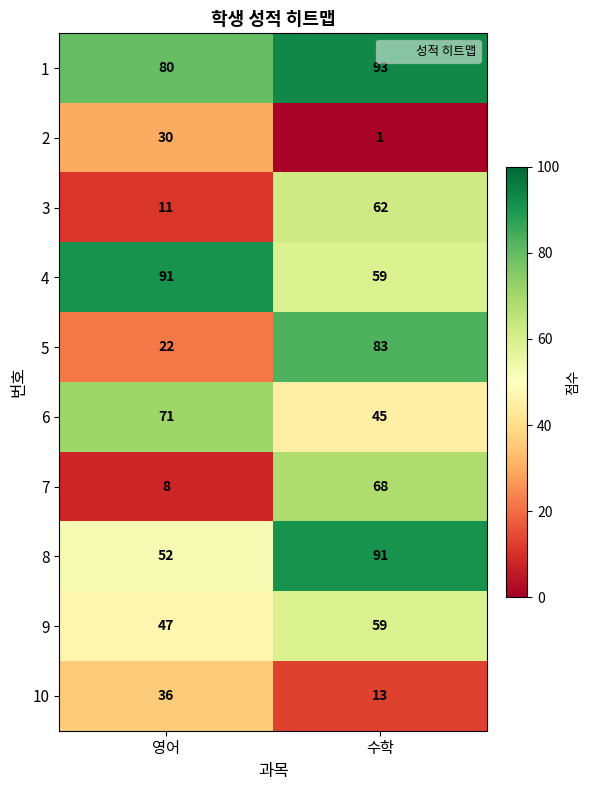

Which series changed the most between 영어 and 수학?

5